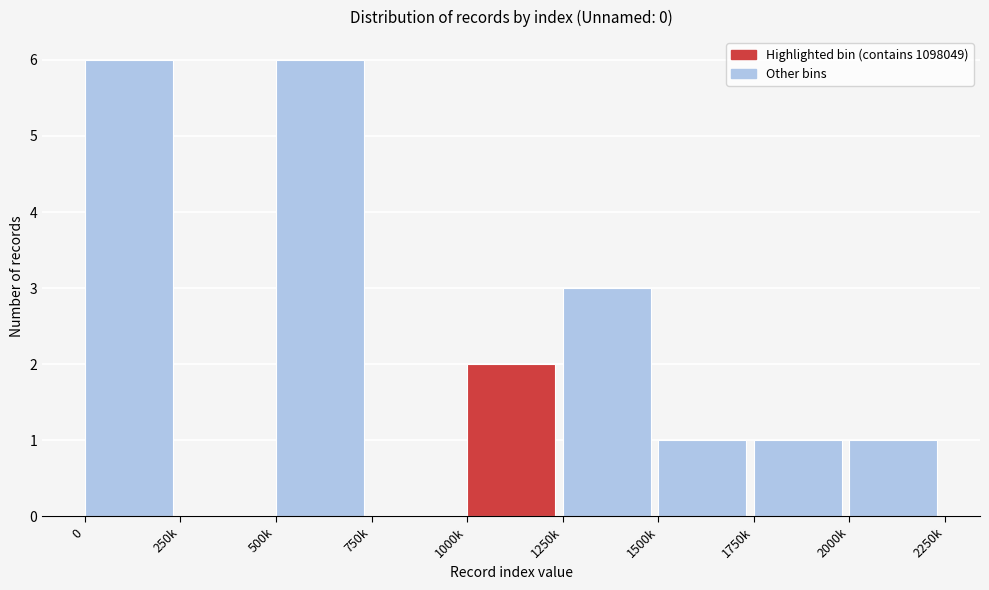

Reading right to left, list all the values displayed in this chart.

2000k=1	1750k=1	1500k=1	1250k=3	1000k=2	750k=0	500k=6	250k=0	0=6